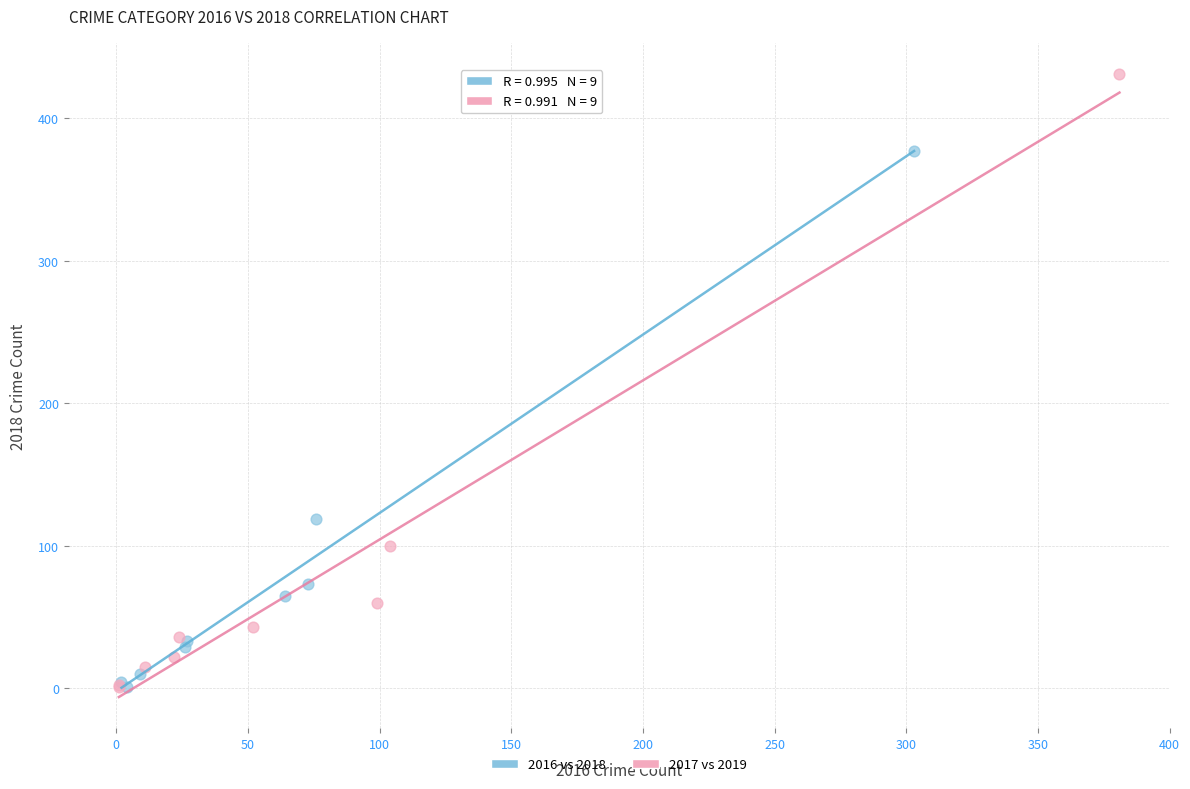

Which series has the widest spread of Y values?

2017 vs 2019